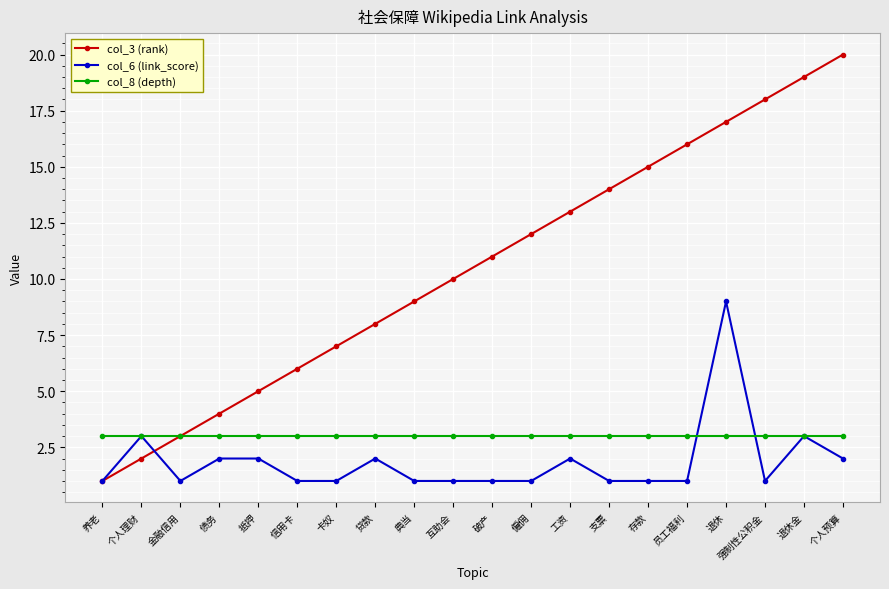

Reading left to right, extract all data points from this chart.

col_3 (rank): 养老=1	个人理财=2	金融信用=3	债务=4	抵押=5	信用卡=6	卡奴=7	贷款=8	典当=9	互助会=10	破产=11	僱佣=12	工资=13	支票=14	存款=15	员工福利=16	退休=17	强制性公积金=18	退休金=19	个人预算=20
col_6 (link_score): 养老=1	个人理财=3	金融信用=1	债务=2	抵押=2	信用卡=1	卡奴=1	贷款=2	典当=1	互助会=1	破产=1	僱佣=1	工资=2	支票=1	存款=1	员工福利=1	退休=9	强制性公积金=1	退休金=3	个人预算=2
col_8 (depth): 养老=3	个人理财=3	金融信用=3	债务=3	抵押=3	信用卡=3	卡奴=3	贷款=3	典当=3	互助会=3	破产=3	僱佣=3	工资=3	支票=3	存款=3	员工福利=3	退休=3	强制性公积金=3	退休金=3	个人预算=3